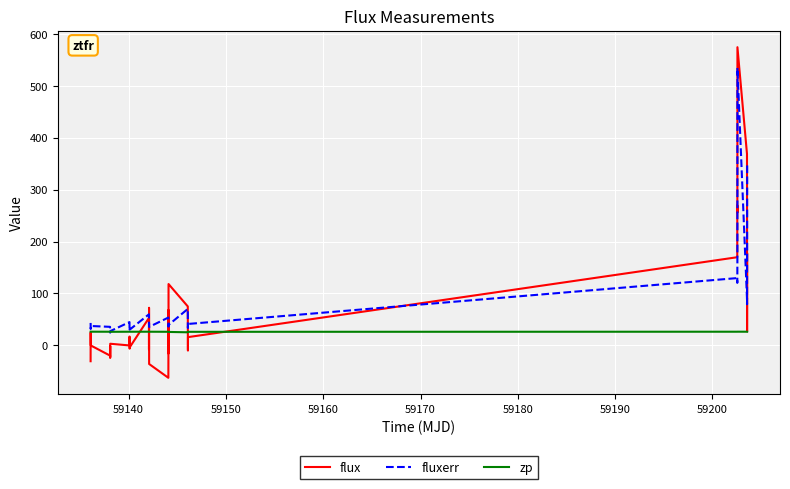

Which series has the largest range (max minus min)?

flux